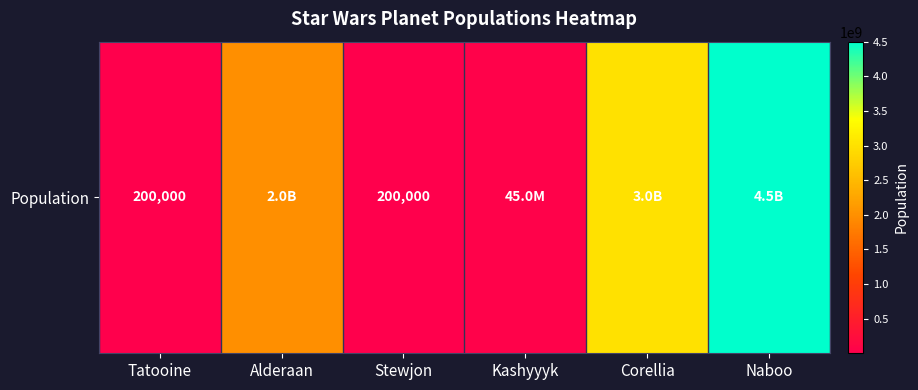

Rank the categories by value from lowest to highest.

Tatooine, Stewjon, Kashyyyk, Alderaan, Corellia, Naboo